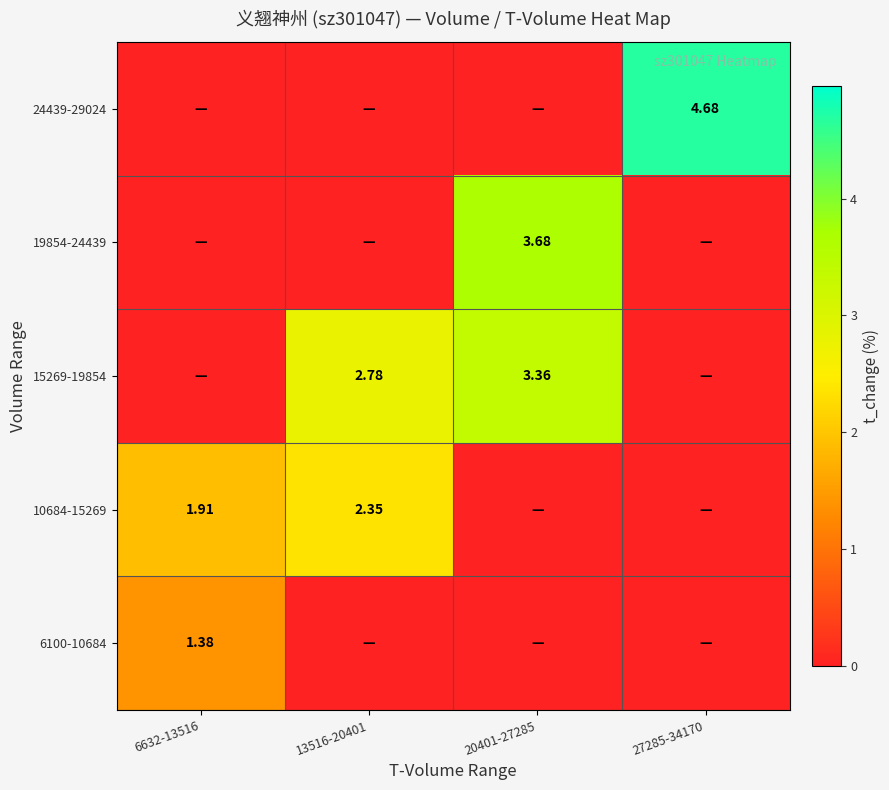

What is the sum of the 15269-19854 values at 27285-34170 and 13516-20401?

2.8